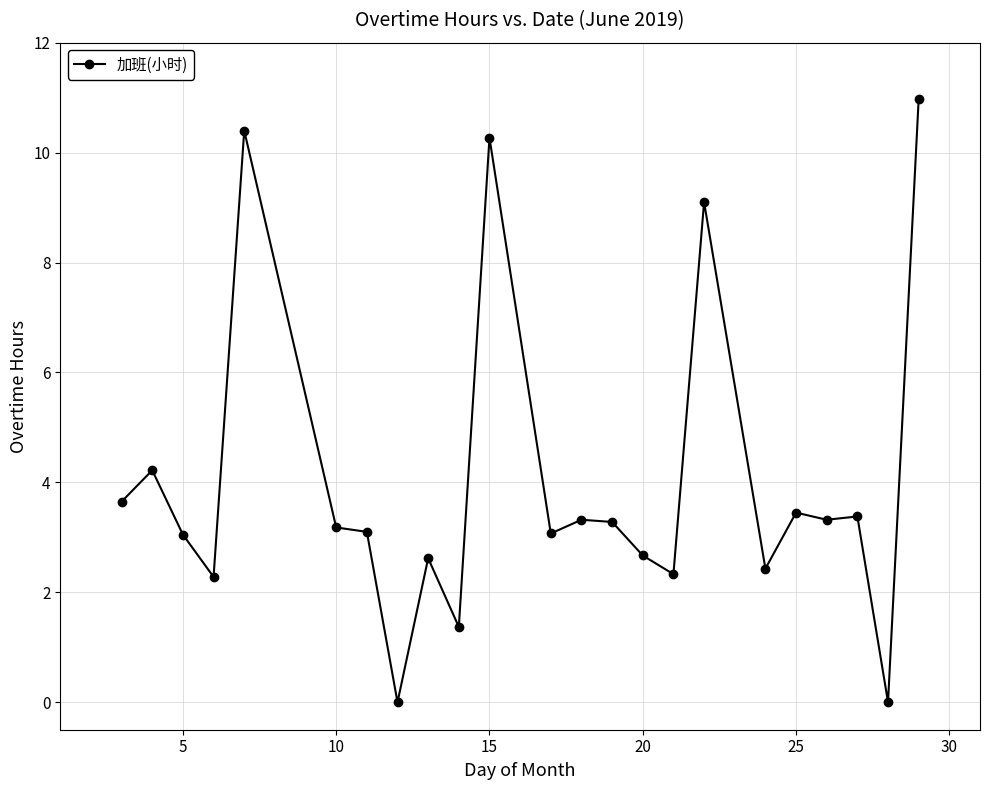

True or false: there are more than 1 points higher than both neighbors.

True